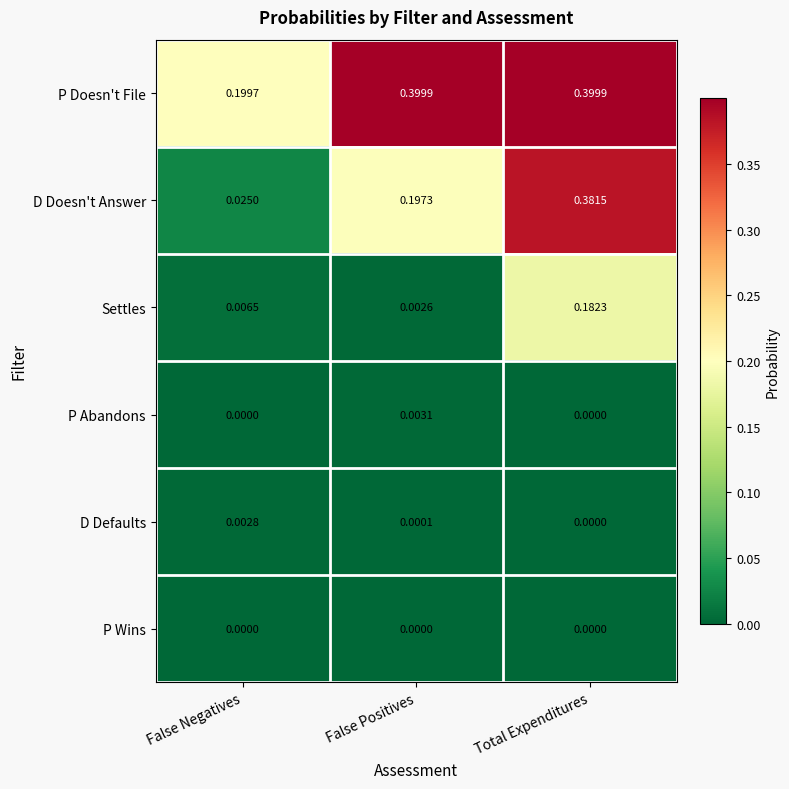

Rank the series by their maximum value, from highest to lowest.

P Doesn't File, D Doesn't Answer, Settles, P Abandons, D Defaults, P Wins